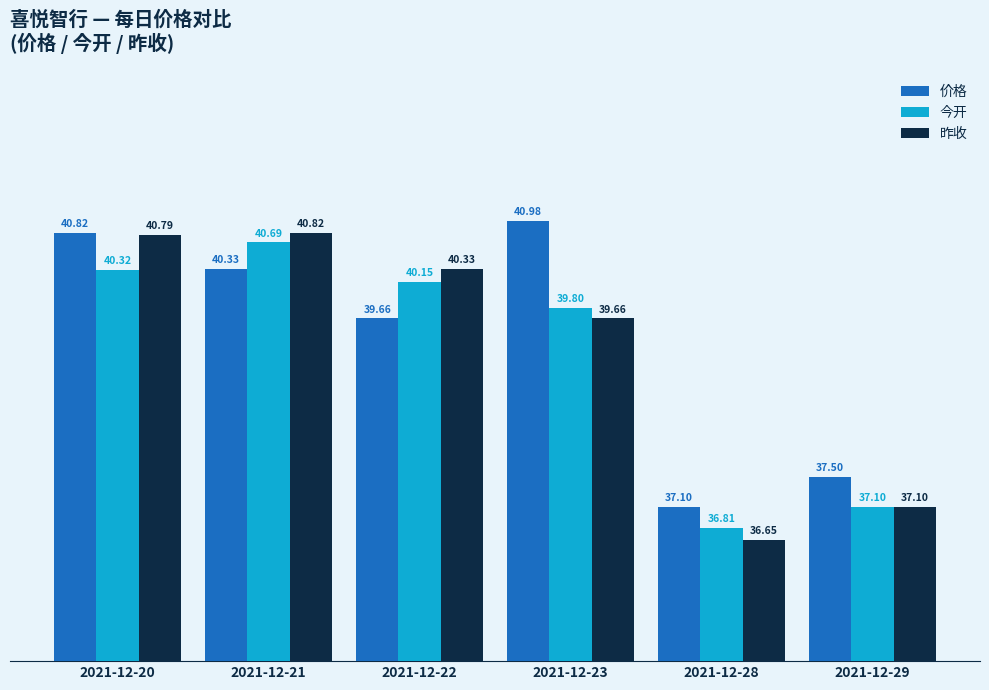

Which series changed the most between 2021-12-20 and 2021-12-22?

价格